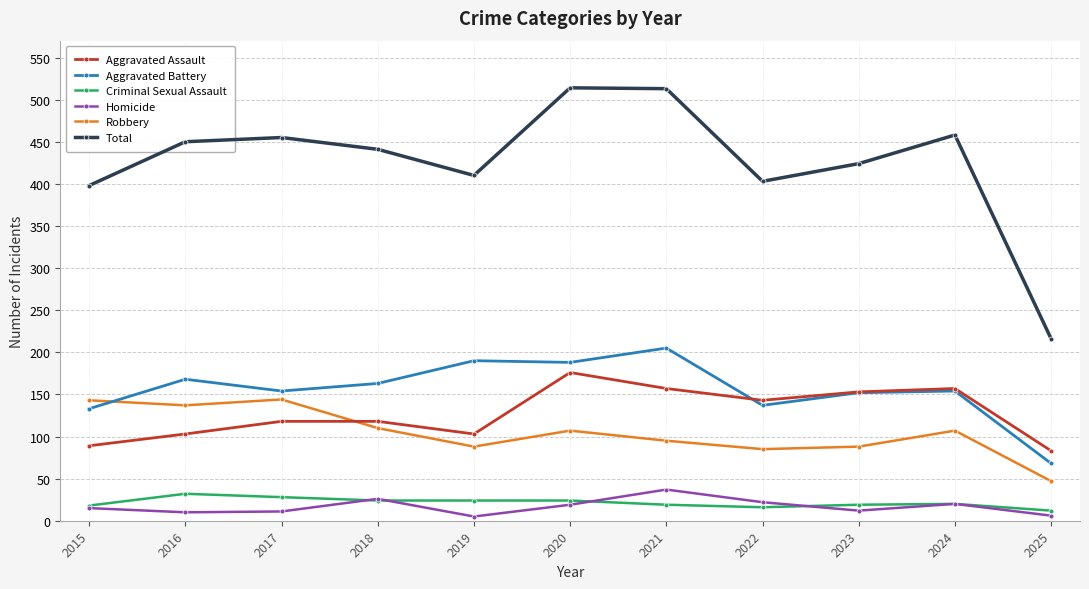

What is the lowest value of the Total series?

216